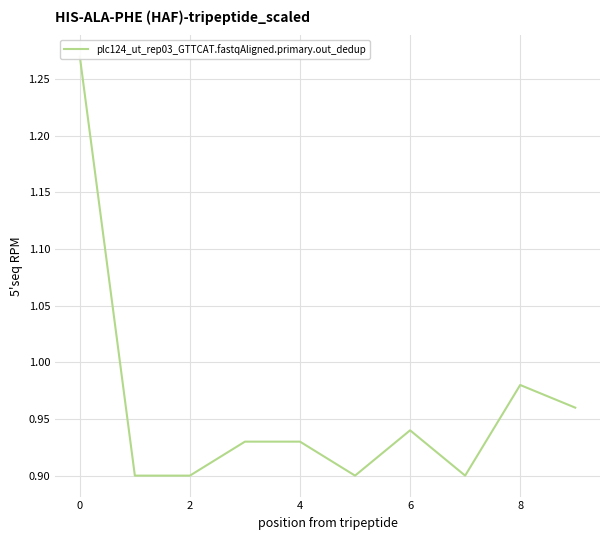

How many lines are shown in the chart?

1